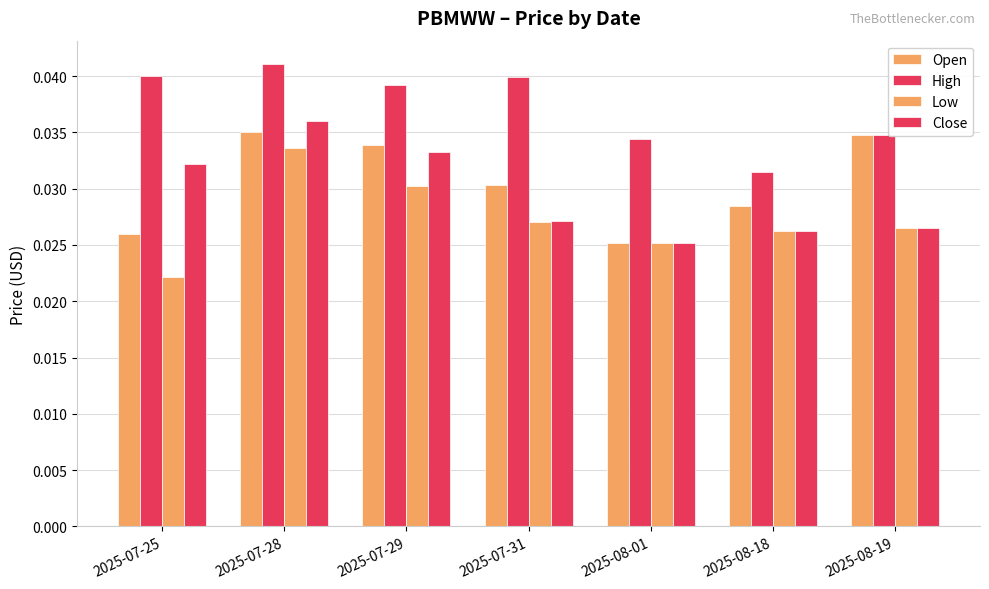

Is the value of Low at 2025-07-28 greater than the value of High at 2025-07-25?

No